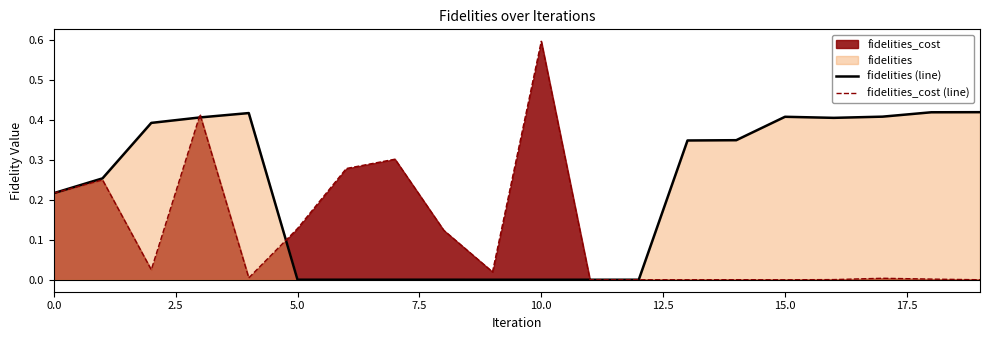

List the series in order of their overall mean, highest first.

fidelities (line), fidelities_cost (line)